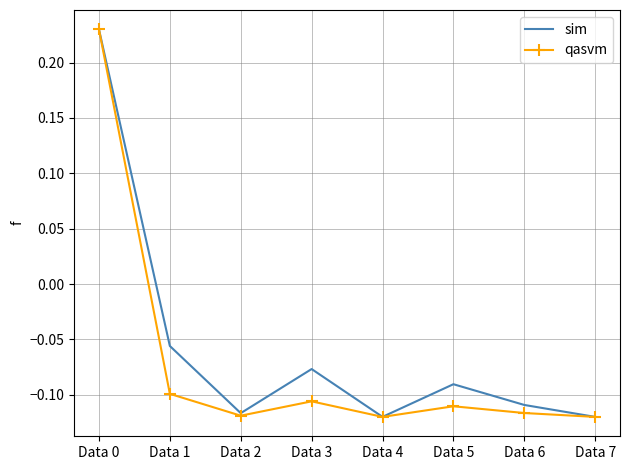

Rank the series at Data 1 from lowest to highest value.

qasvm, sim